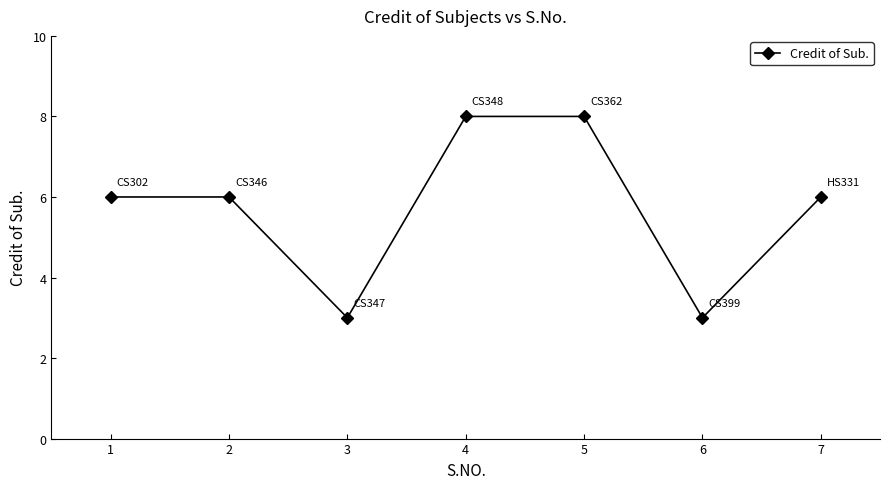

What is the greatest value displayed?

8